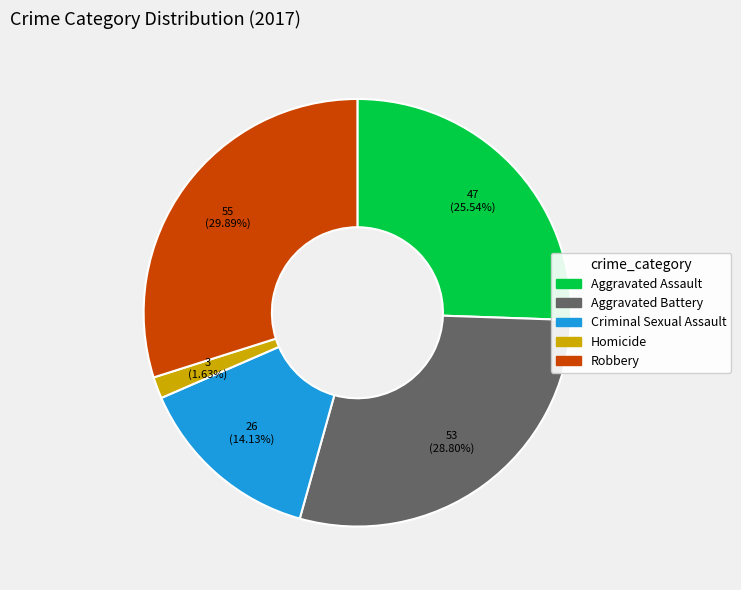

To the nearest percent, what portion does Homicide represent?

2%